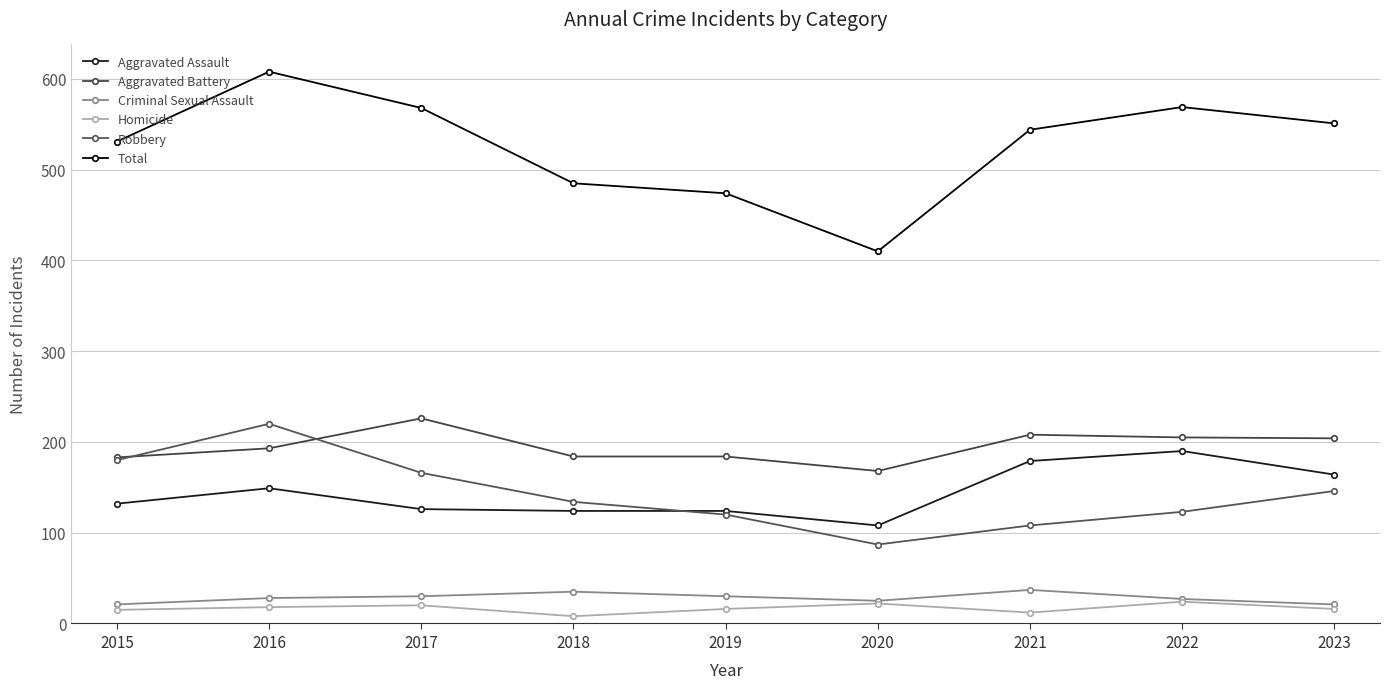

True or false: Aggravated Assault and Aggravated Battery intersect in this chart.

False